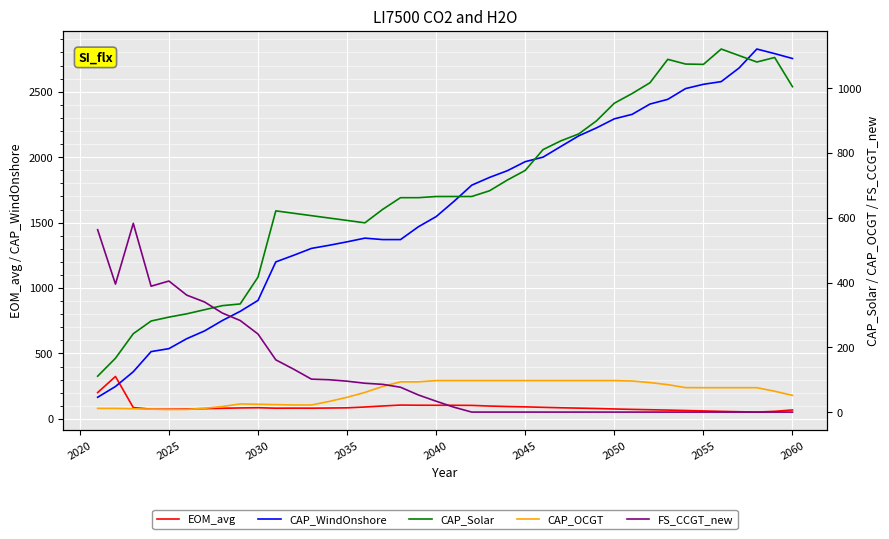

The value of EOM_avg at 2055 is 24.7. True or false?

False